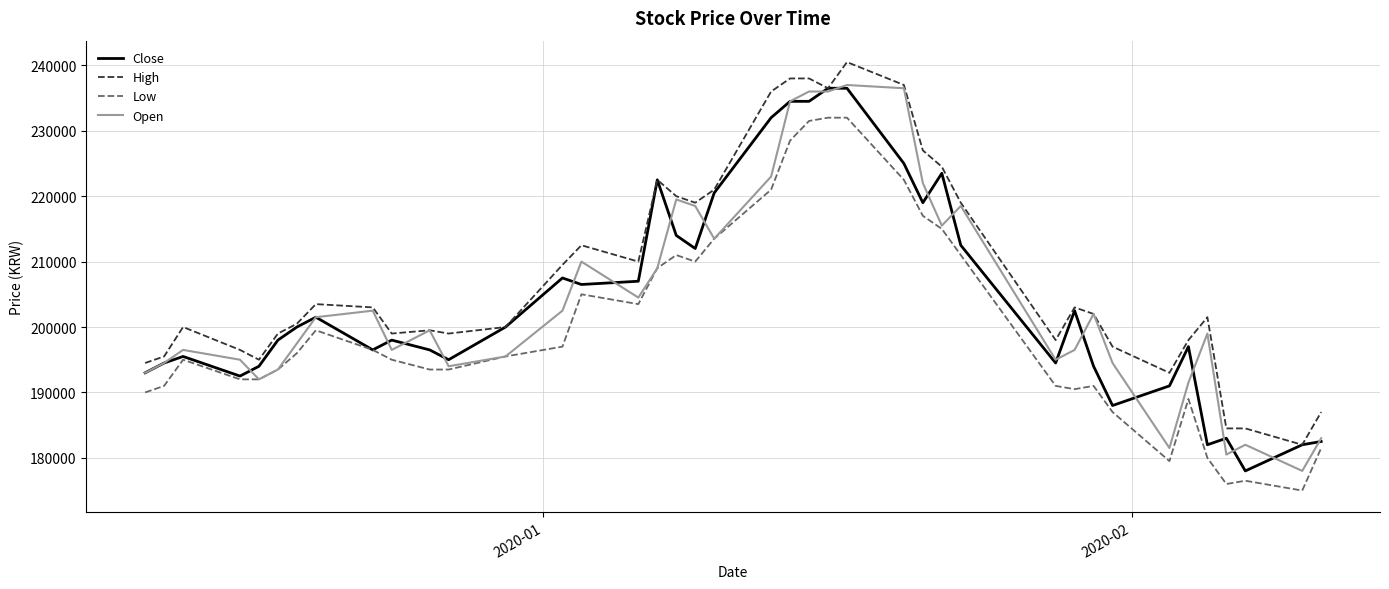

Which series has the largest total across all categories?

High